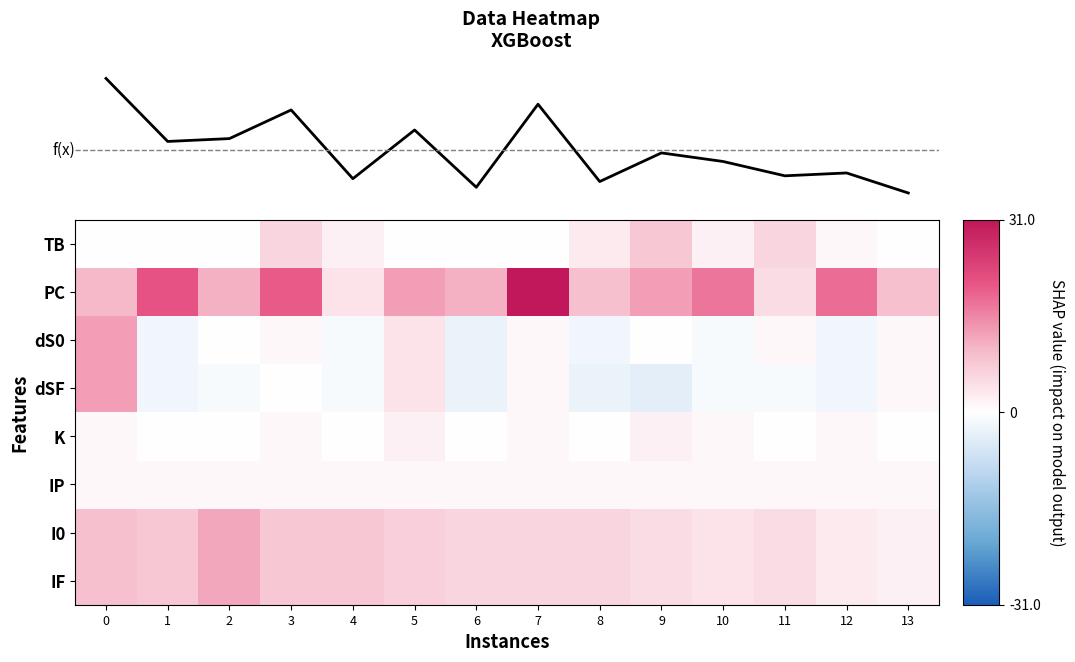

Reading right to left, transcribe all the data shown in this chart.

TB: 13=0	12=1	11=6	10=2	9=8	8=3	7=0	6=0	5=0	4=2	3=6	2=0	1=0	0=0
PC: 13=9	12=18	11=5	10=17	9=13	8=9	7=31	6=11	5=13	4=4	3=20	2=11	1=21	0=10
dS0: 13=1	12=-2	11=1	10=-1	9=0	8=-2	7=1	6=-3	5=4	4=-1	3=1	2=0	1=-2	0=13
dSF: 13=1	12=-2	11=-1	10=-1	9=-4	8=-3	7=1	6=-3	5=4	4=-1	3=0	2=-1	1=-2	0=13
K: 13=0	12=1	11=0	10=1	9=2	8=0	7=1	6=0	5=2	4=0	3=1	2=0	1=0	0=1
IP: 13=1	12=1	11=1	10=1	9=1	8=1	7=1	6=1	5=1	4=1	3=1	2=1	1=1	0=1
I0: 13=2	12=3	11=5	10=4	9=5	8=6	7=6	6=6	5=7	4=8	3=8	2=12	1=8	0=9
IF: 13=2	12=3	11=5	10=4	9=5	8=6	7=6	6=6	5=7	4=8	3=8	2=12	1=8	0=9